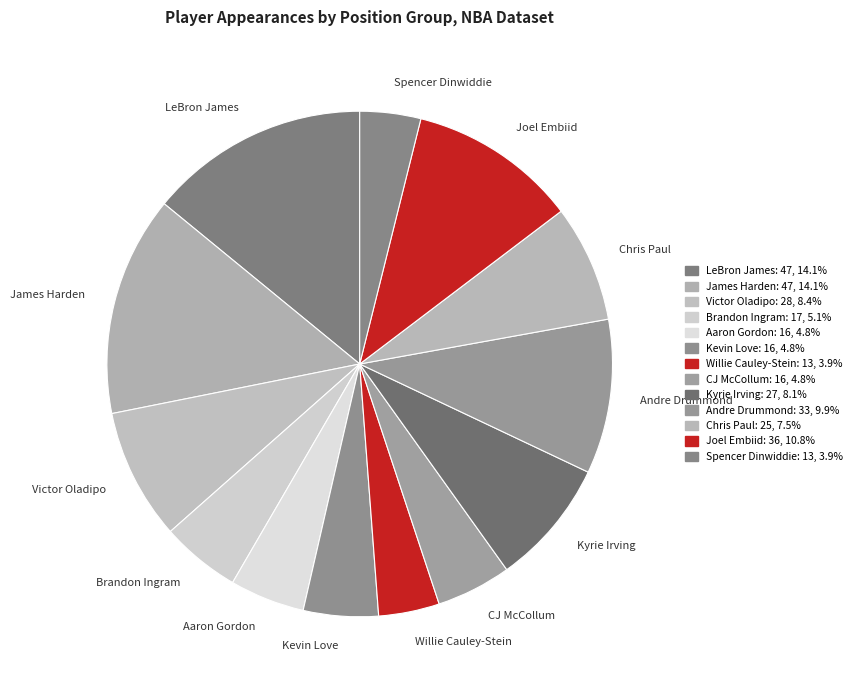

Does any single category account for the majority?

No